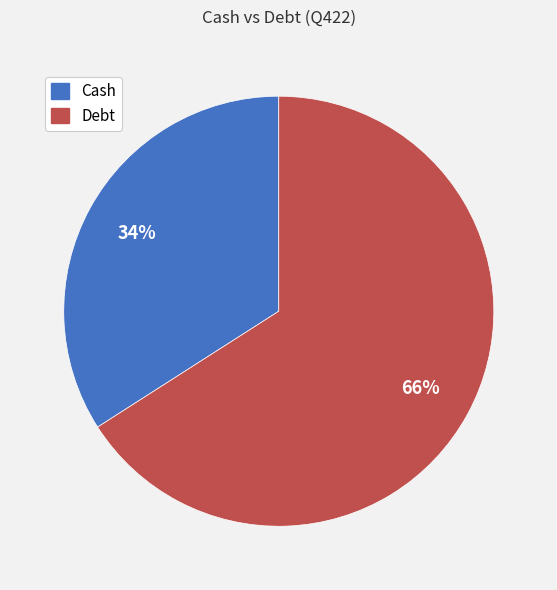

Is it true that Debt is 59% of the pie?

False